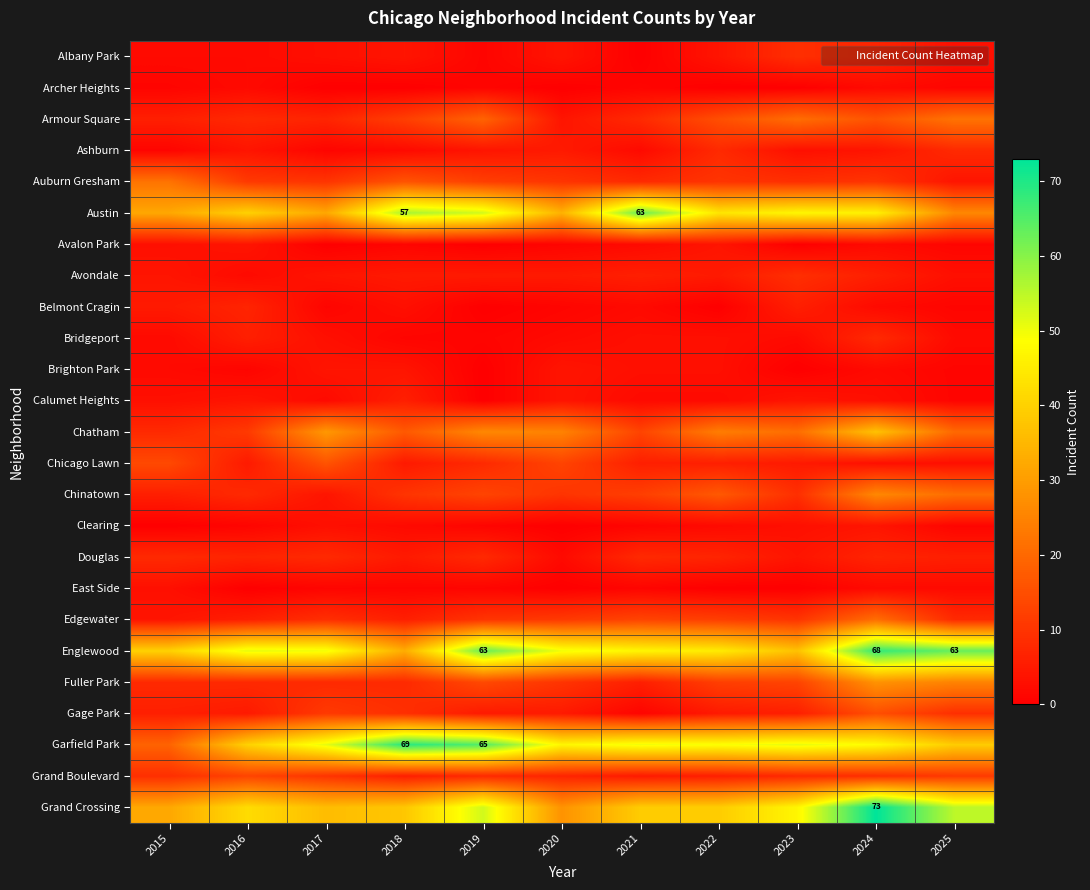

Is it true that Englewood equals 45 at 2022?

True